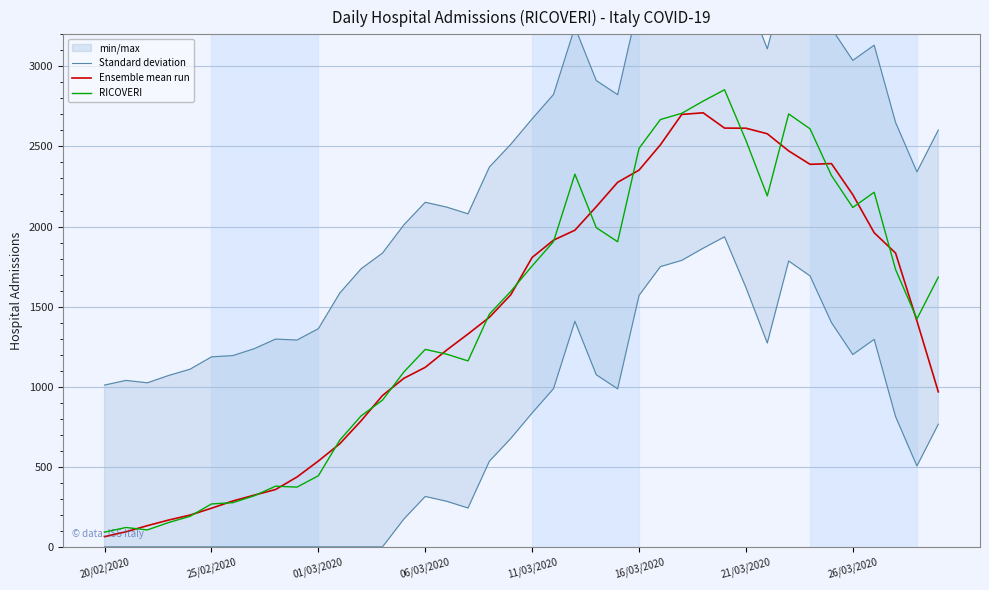

Which series changed the most between 26 and 31?

Standard deviation